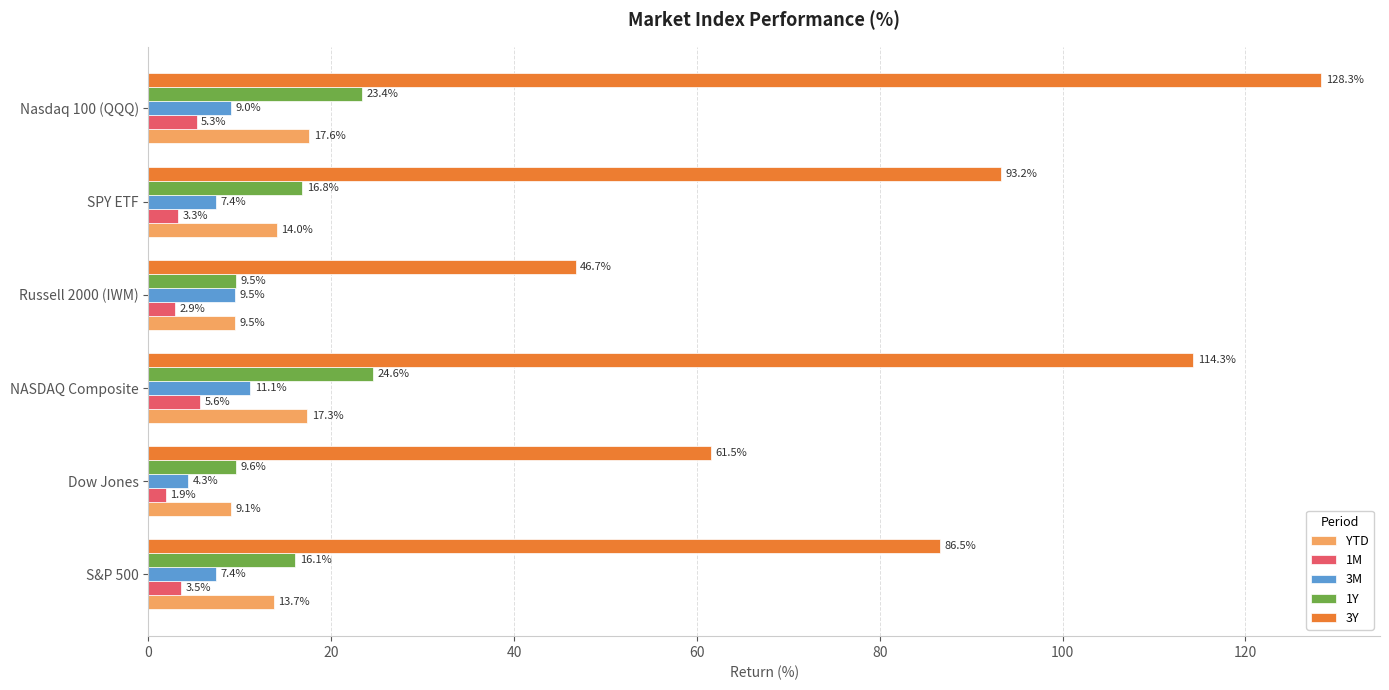

Which series changed the most between Russell 2000 (IWM) and SPY ETF?

3Y